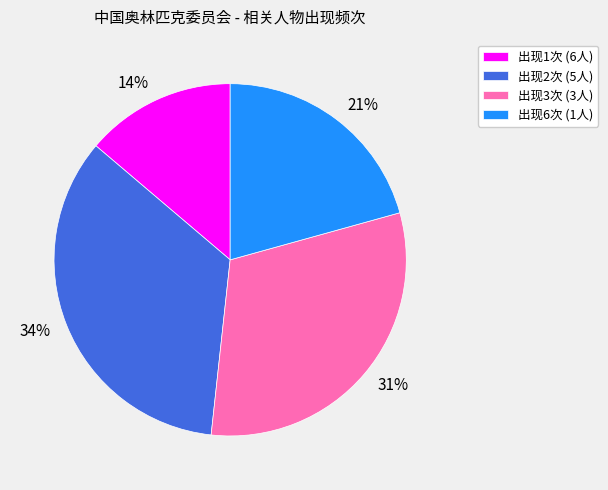

To the nearest percent, what is the average slice percentage?

25%